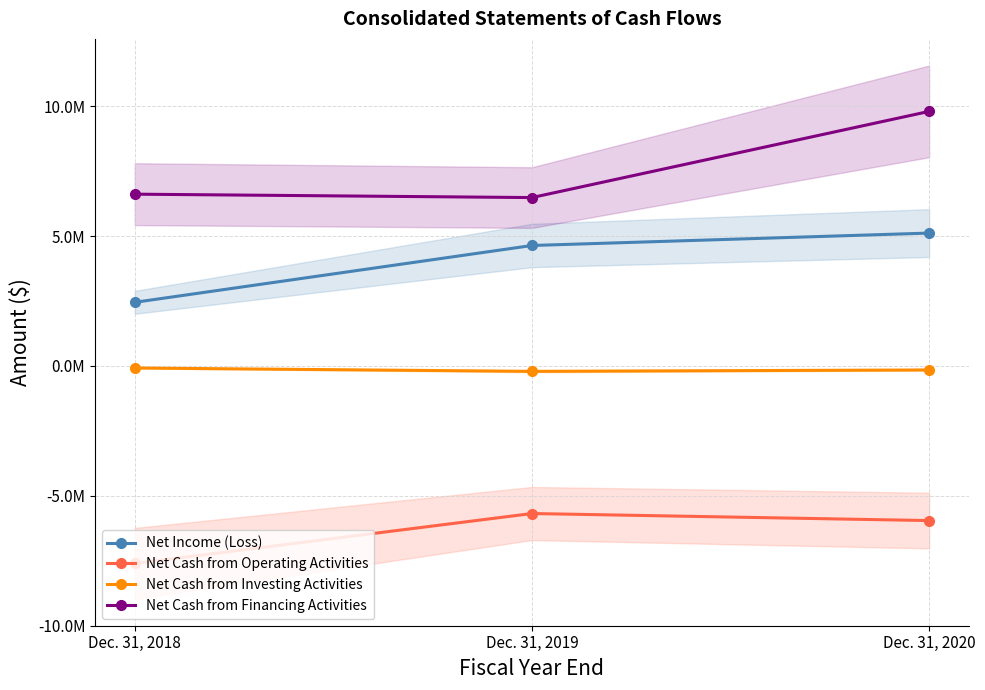

Reading left to right, list all the values displayed in this chart.

Net Income (Loss): Dec. 31, 2018=2450946	Dec. 31, 2019=4639540	Dec. 31, 2020=5117598
Net Cash from Operating Activities: Dec. 31, 2018=-7606475	Dec. 31, 2019=-5682155	Dec. 31, 2020=-5953693
Net Cash from Investing Activities: Dec. 31, 2018=-78597	Dec. 31, 2019=-207362	Dec. 31, 2020=-153386
Net Cash from Financing Activities: Dec. 31, 2018=6615931	Dec. 31, 2019=6484989	Dec. 31, 2020=9803704